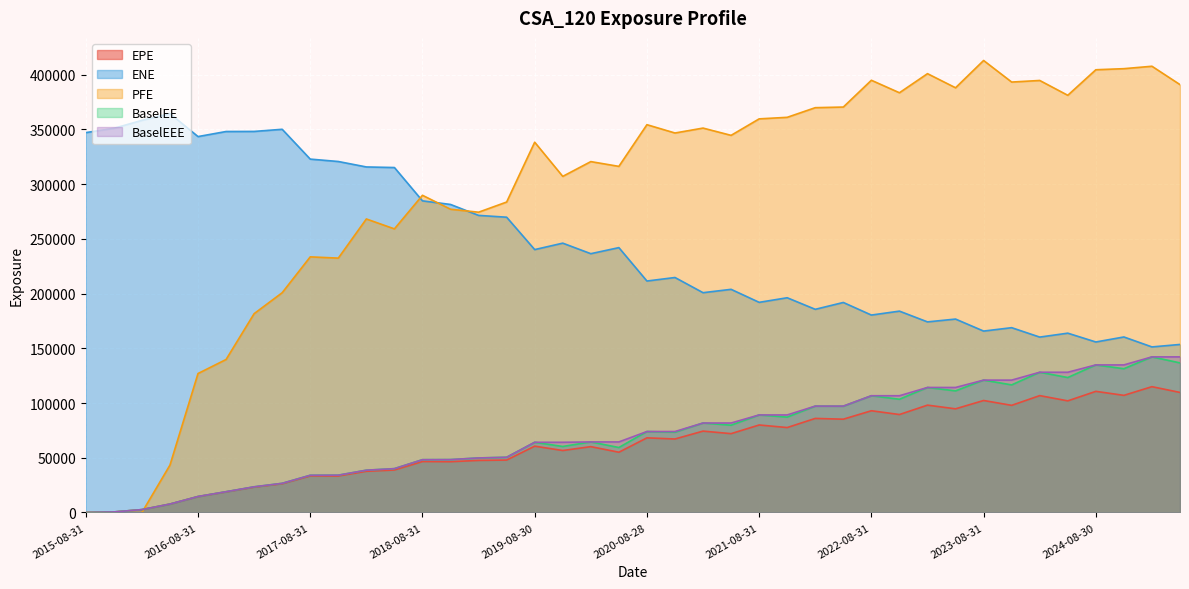

Which has a higher value, 2020-11-30 or 2020-05-29?

2020-11-30